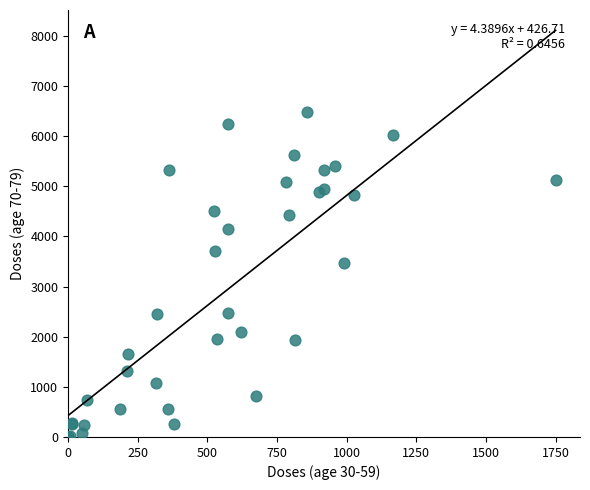

What Y value in the scatter plot is closest to 3240?

3462